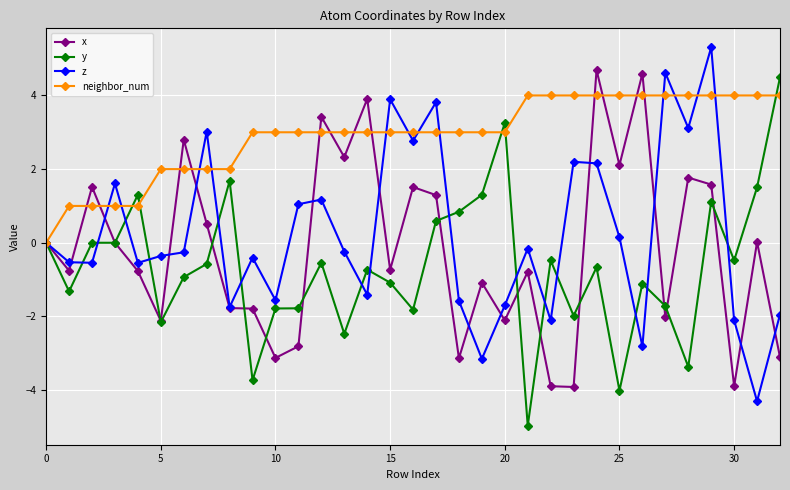

Which series ends up on top after the final intersection of z and neighbor_num?

neighbor_num